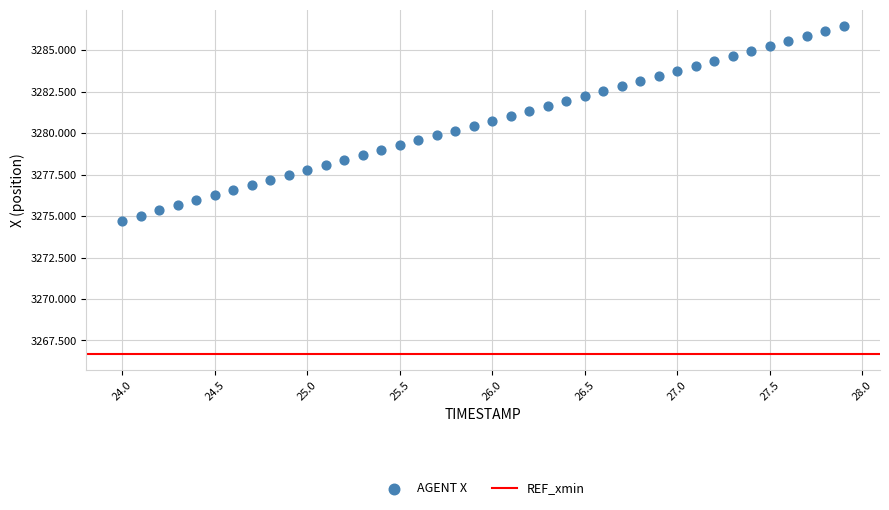

What is the range of Y values (max minus min)?

11.7